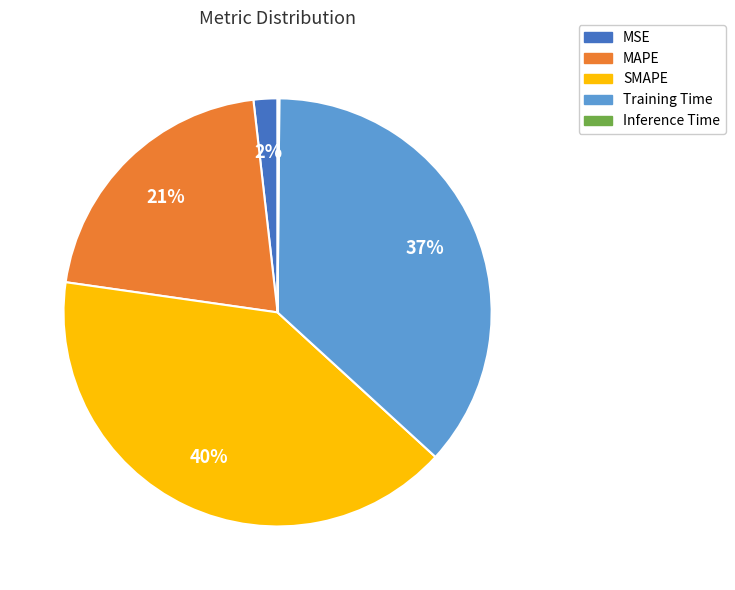

Is the sum of SMAPE and MSE greater than half?

No